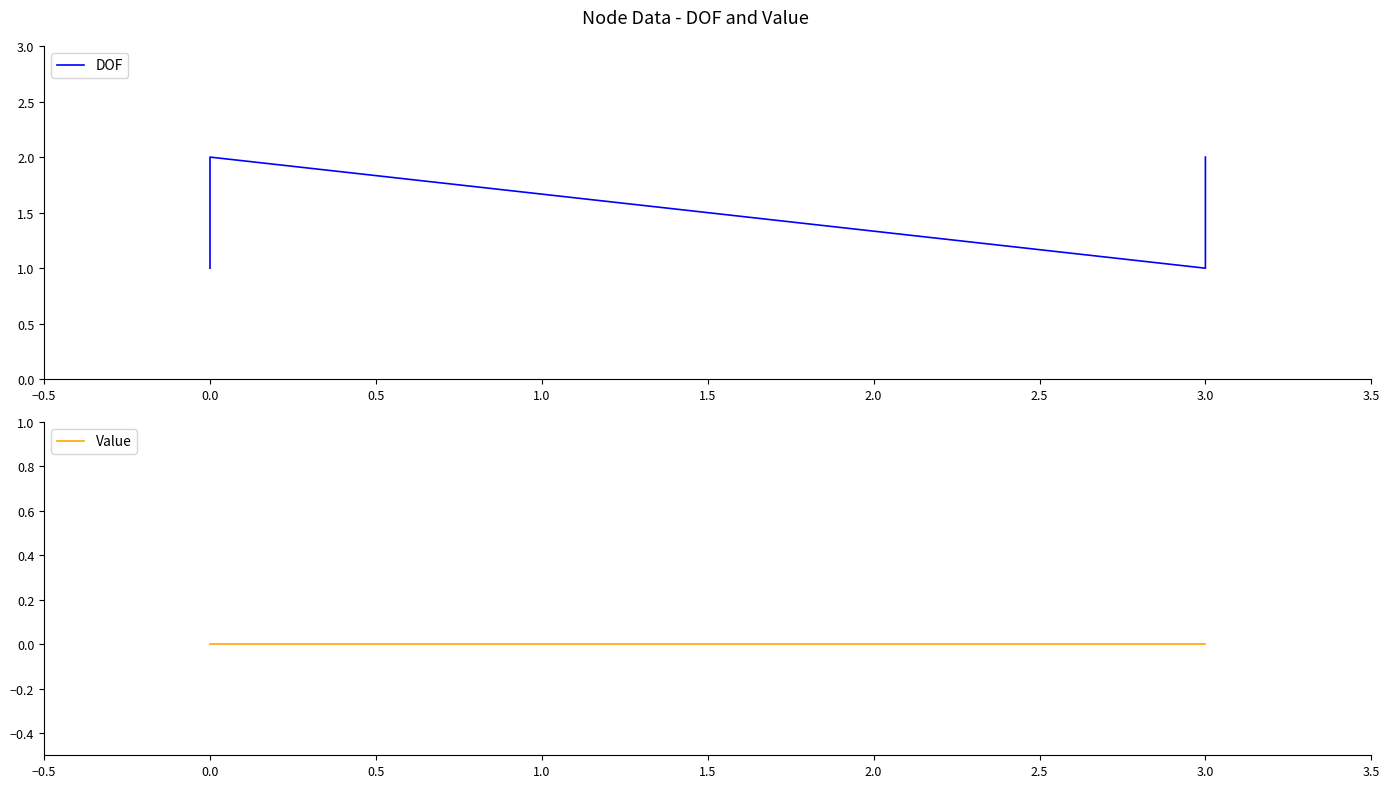

True or false: DOF and Value cross at least once.

False